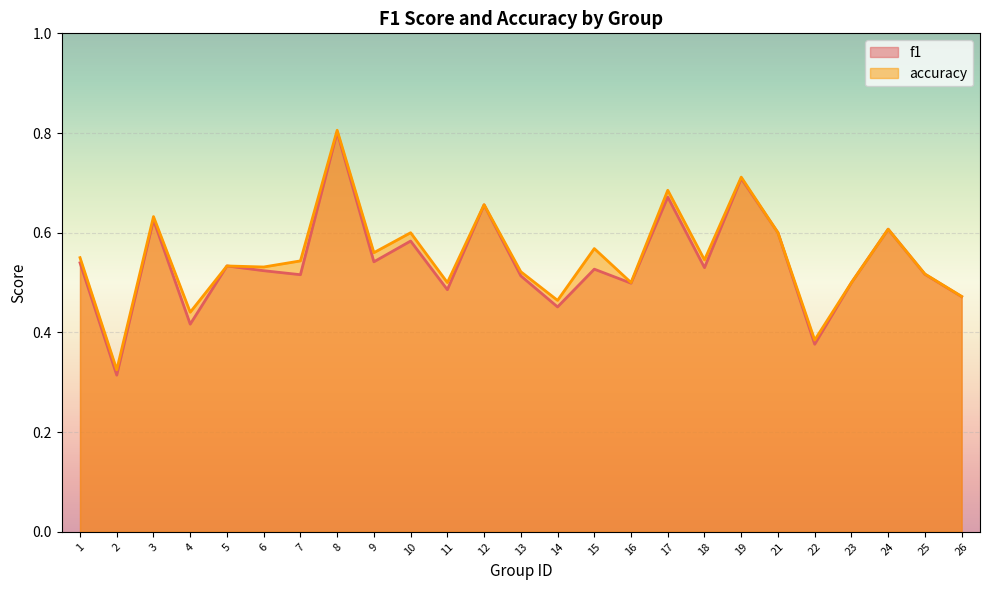

Which series changed the most between 1 and 7?

f1